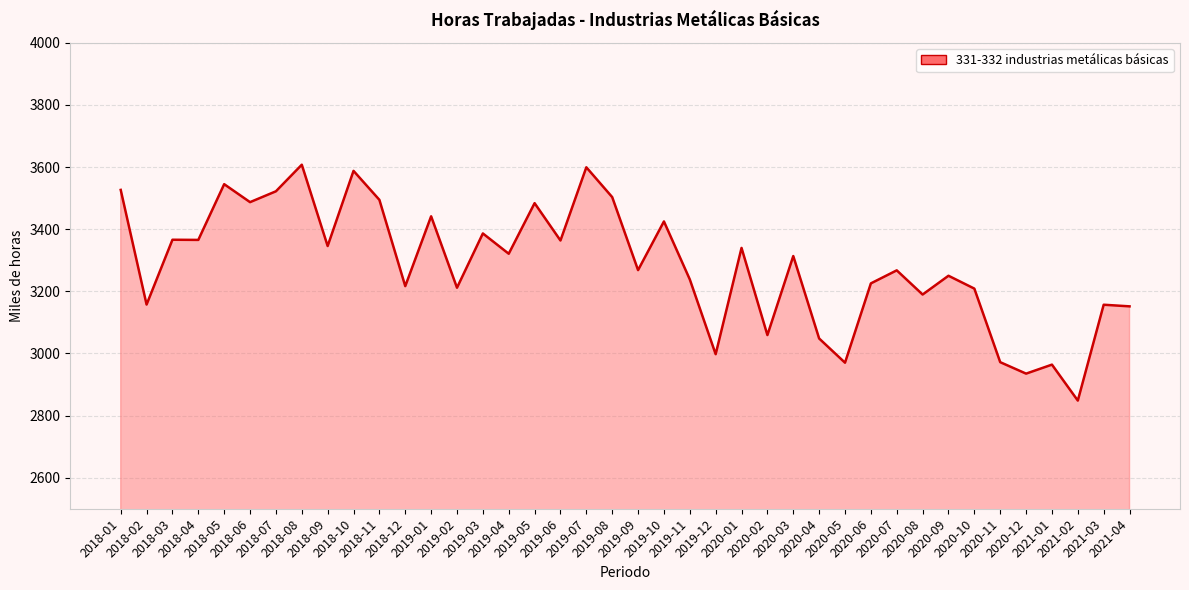

Which has a higher value, 2019-09 or 2020-04?

2019-09